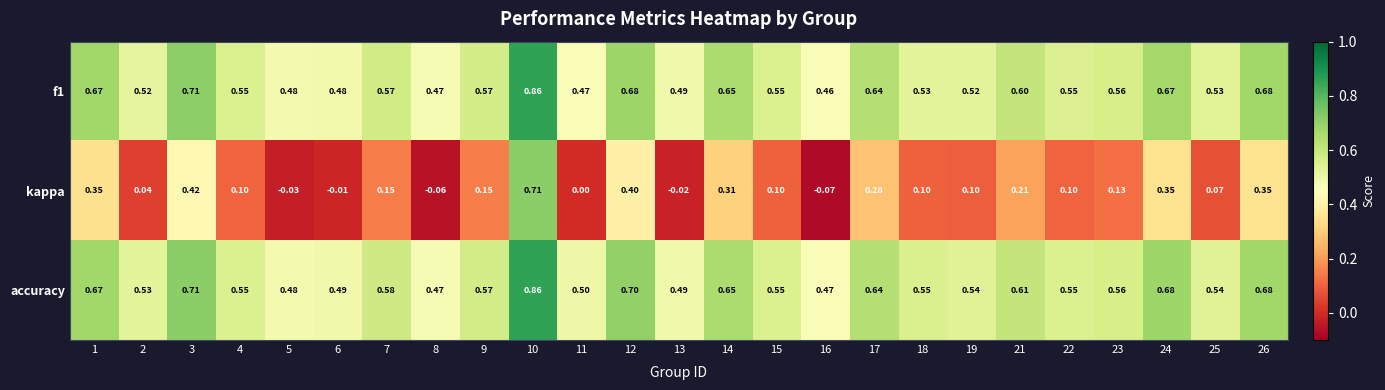

Between 14 and 18, which series saw the biggest shift?

kappa